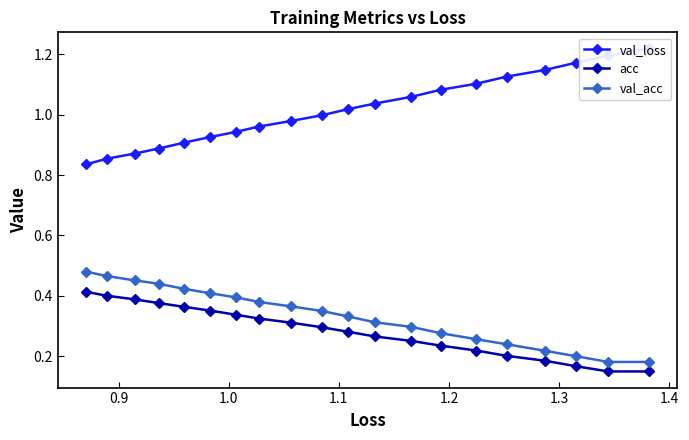

Does the chart display data point markers on the line(s)?

Yes